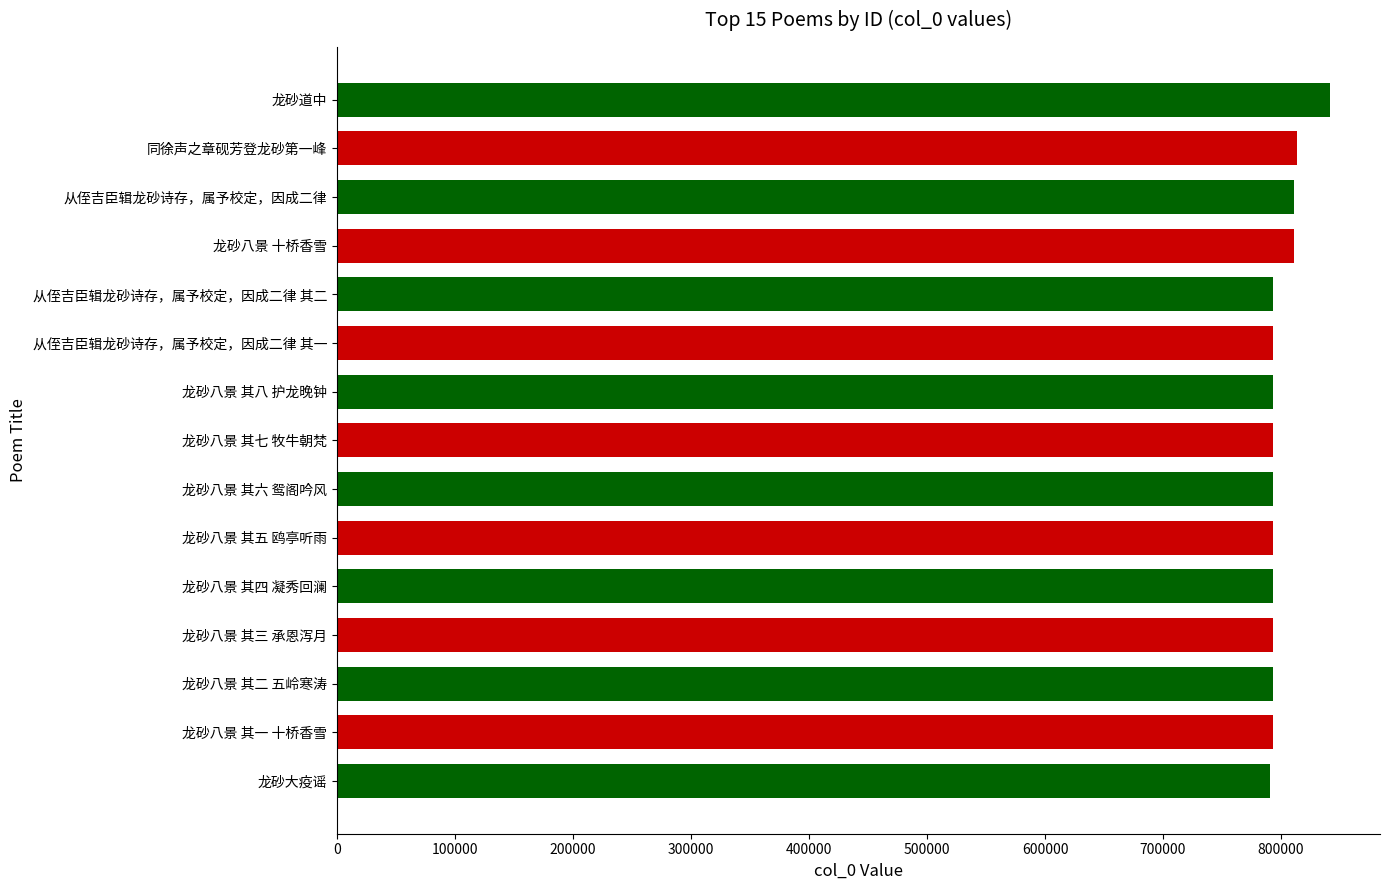

What is the difference between the maximum and minimum values?

50868